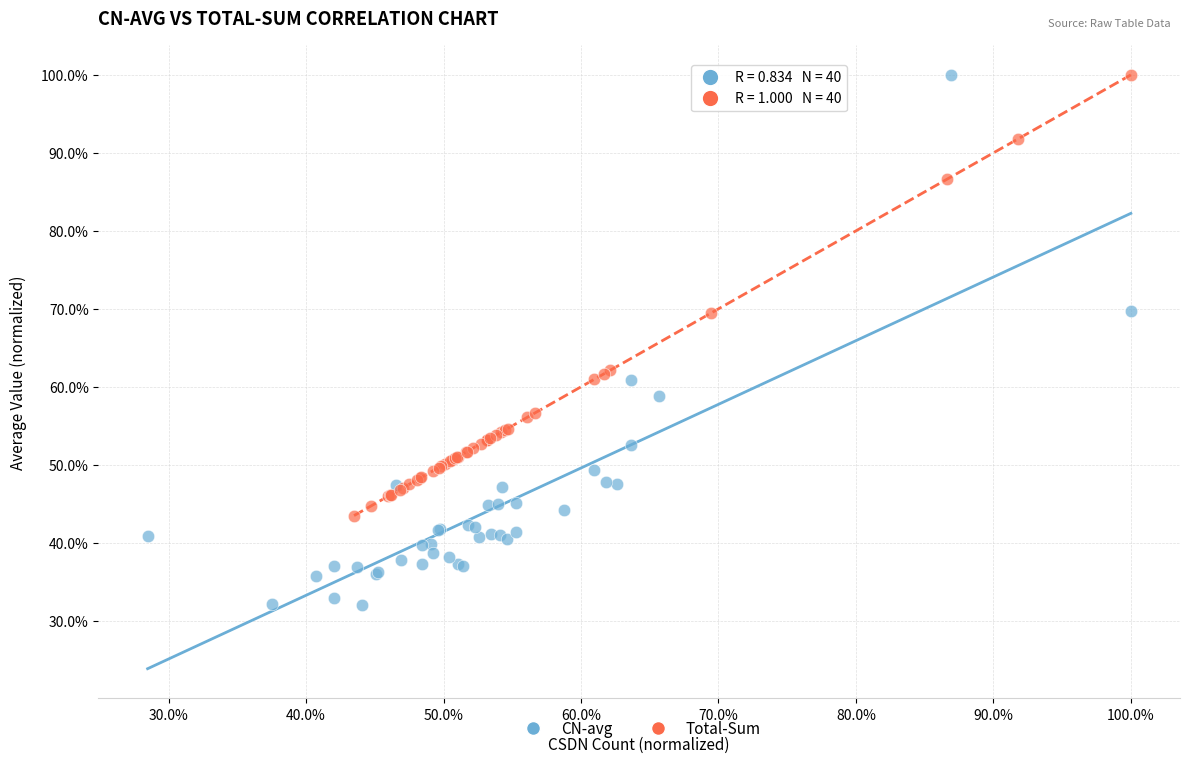

Which series contains the lowest Y value?

CN-avg